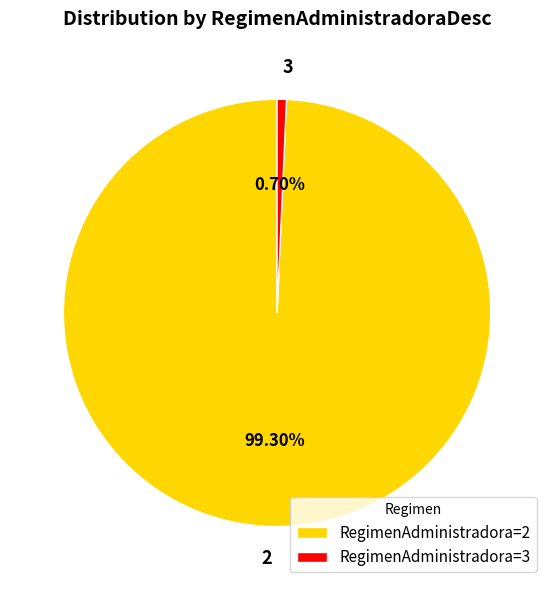

To the nearest percent, what is the difference between the largest and smallest slice percentages?

99%